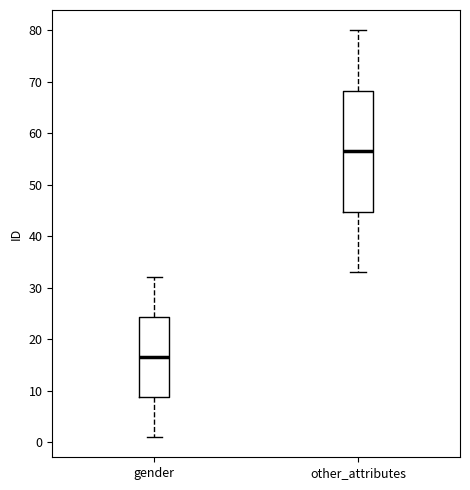

Where does the lower whisker of the box for other_attributes end on the y-axis? The values are not printed on the chart, so give them approximately, as read against the axis.

33